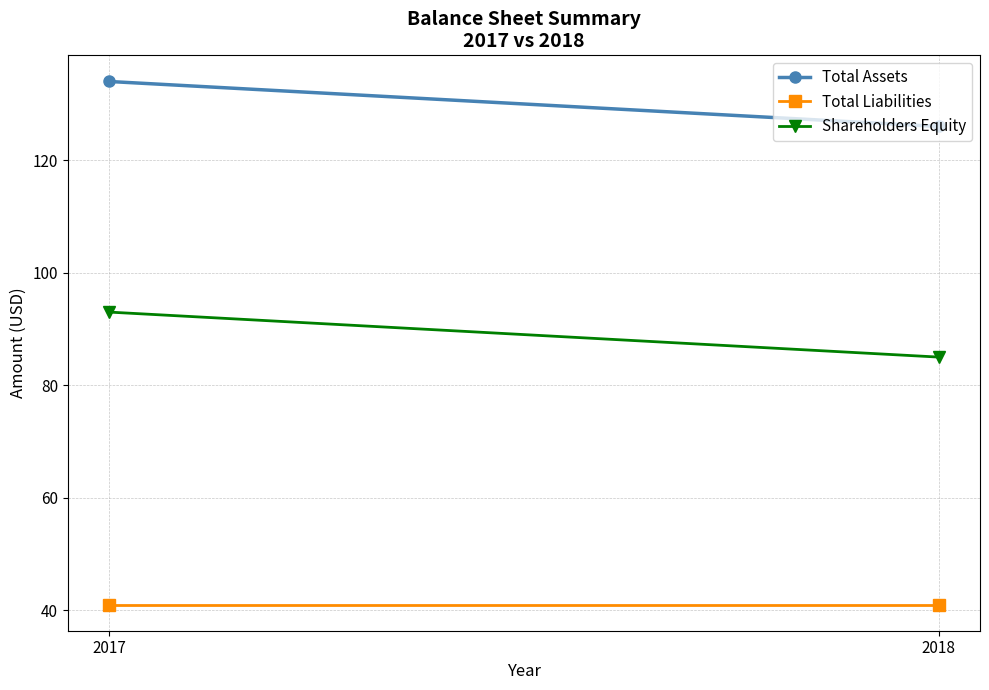

The value of Total Assets at 2017 is 134. True or false?

True